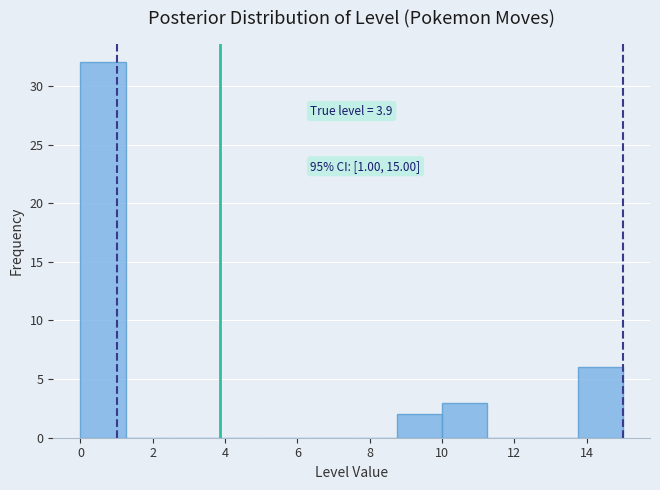

Which range on the x-axis has the tallest bar?

0.00 to 1.25